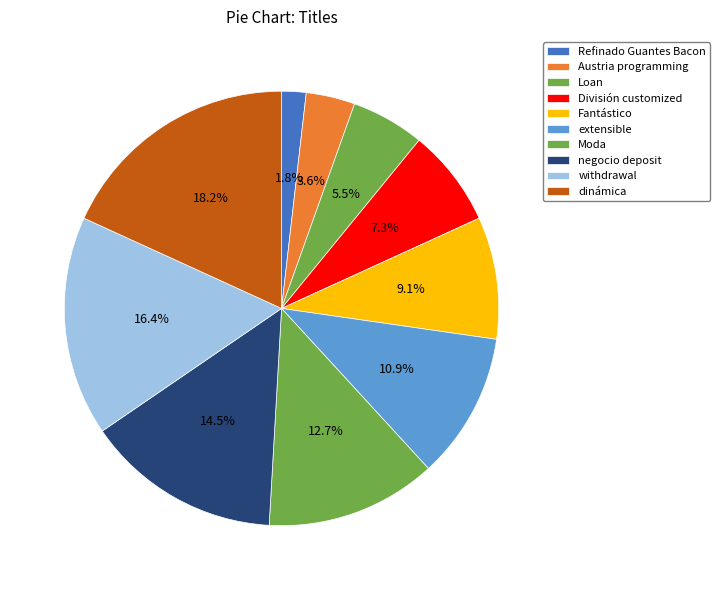

Which slice is the smallest?

Refinado Guantes Bacon